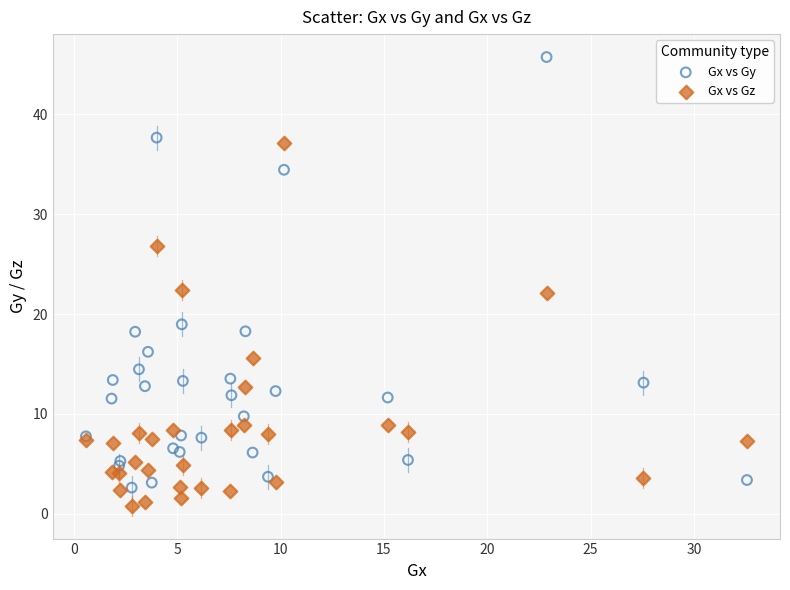

Which series reaches the maximum Y coordinate?

Gx vs Gy